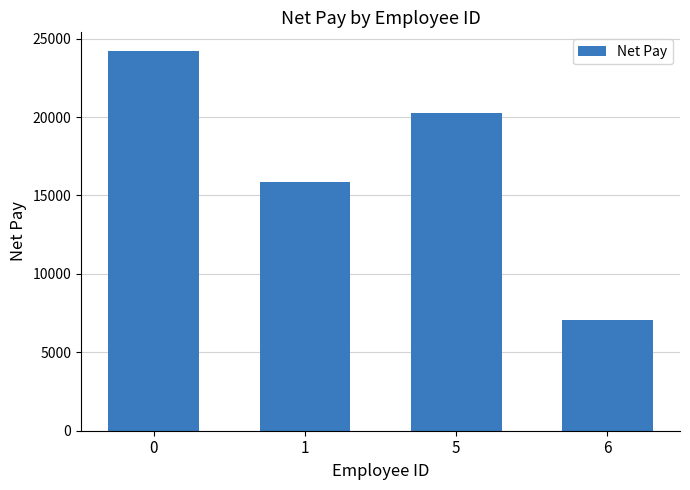

The chart shows a value of 11963.5 at 0. True or false?

False